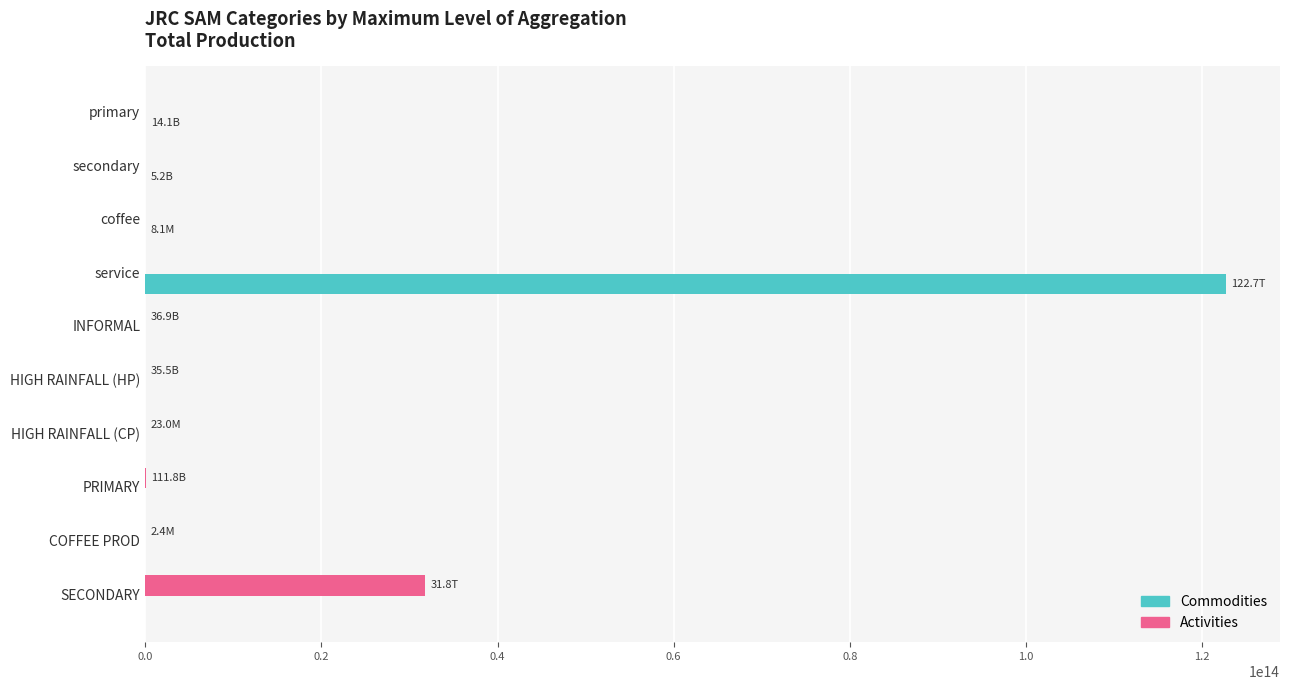

At which category does the chart reach its peak across all series?

service